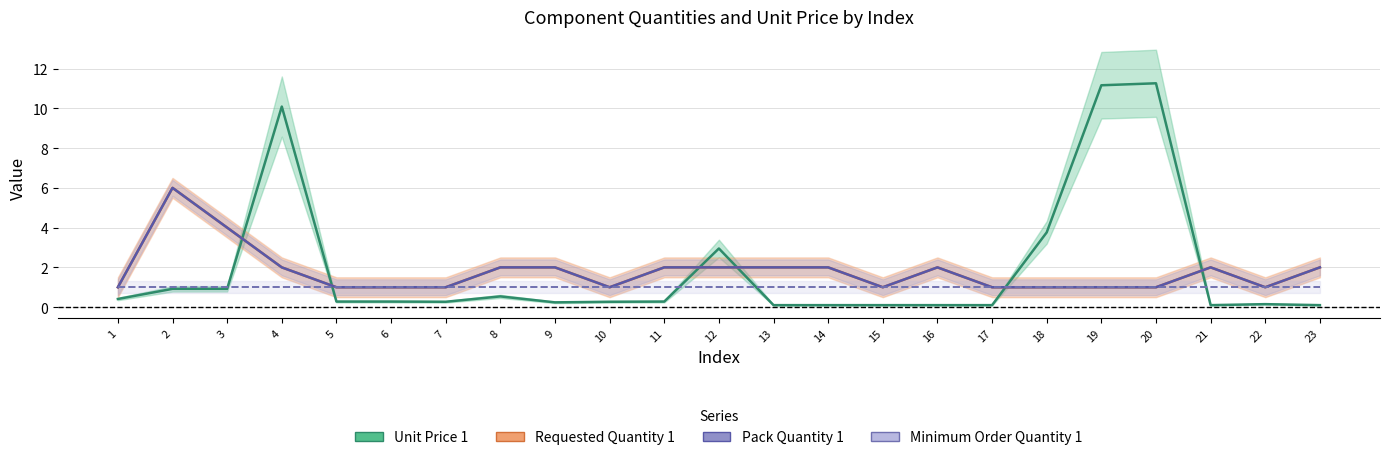

What is the spread (max minus min) of values at 12?

2.0